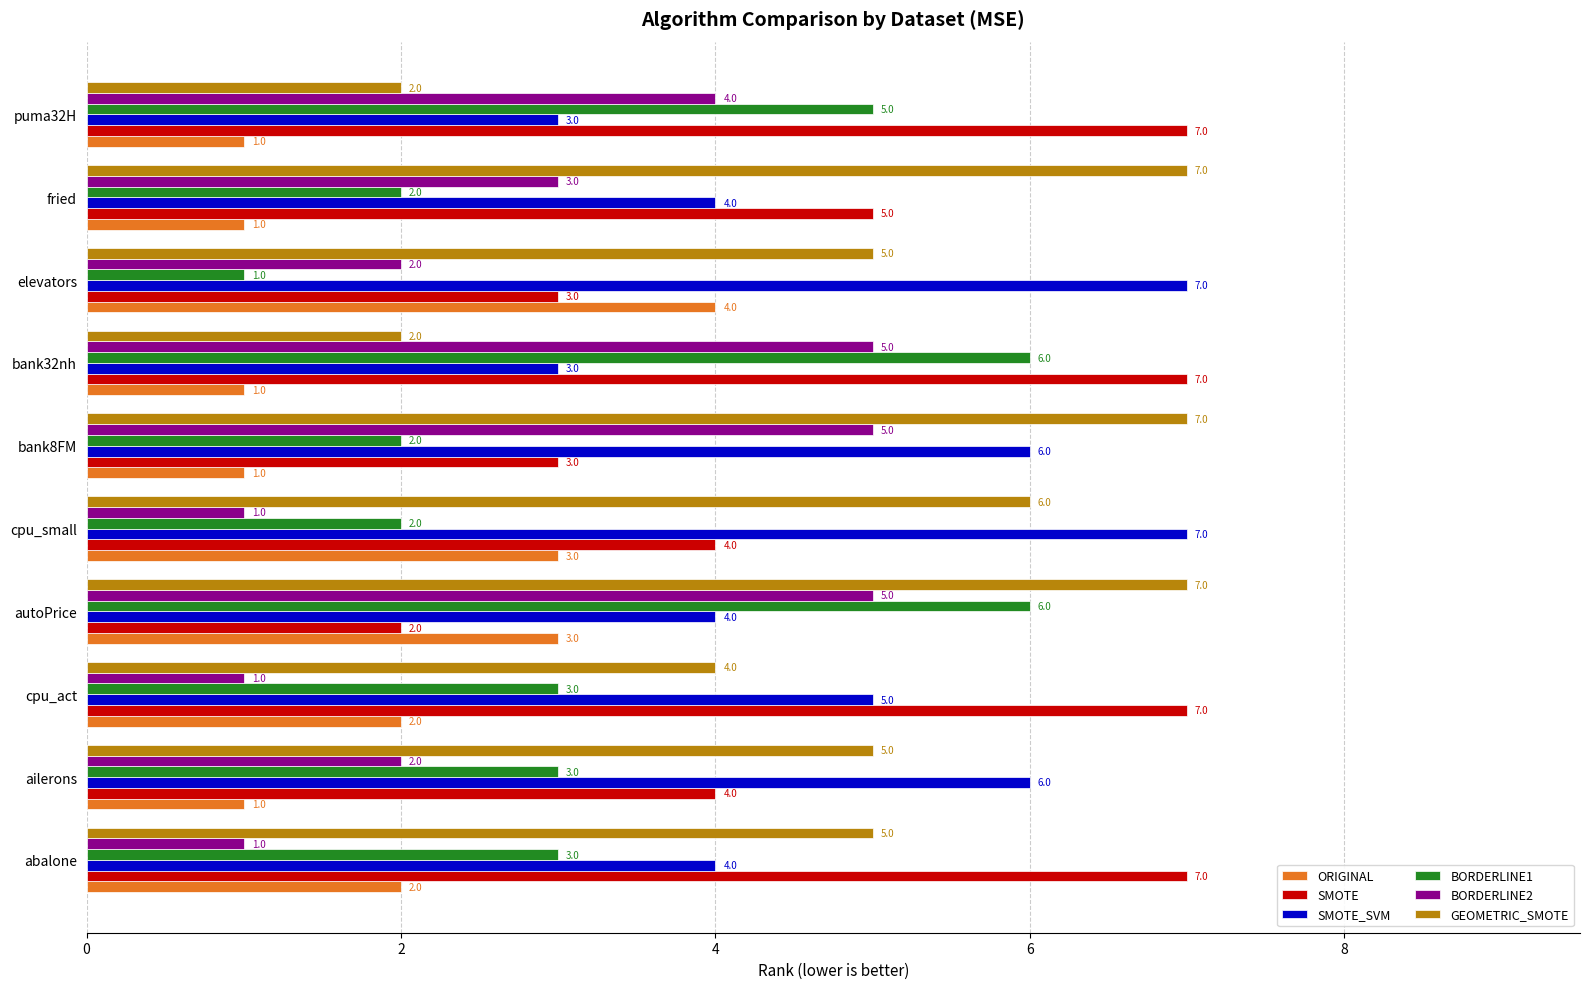

The GEOMETRIC_SMOTE series shows 8 at cpu_small. True or false?

False